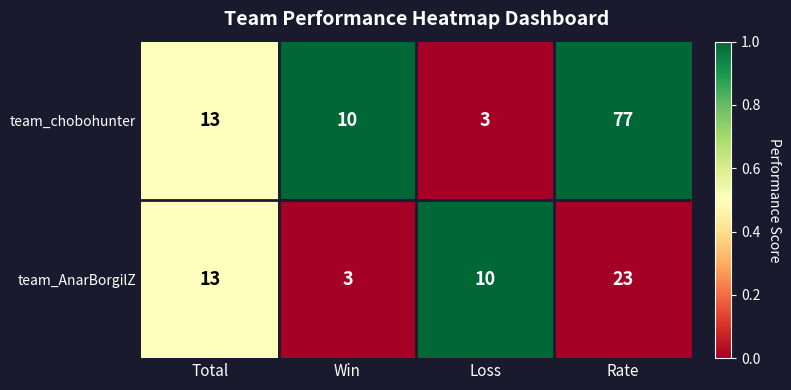

Rank the categories by team_AnarBorgilZ value from lowest to highest.

Win, Loss, Total, Rate